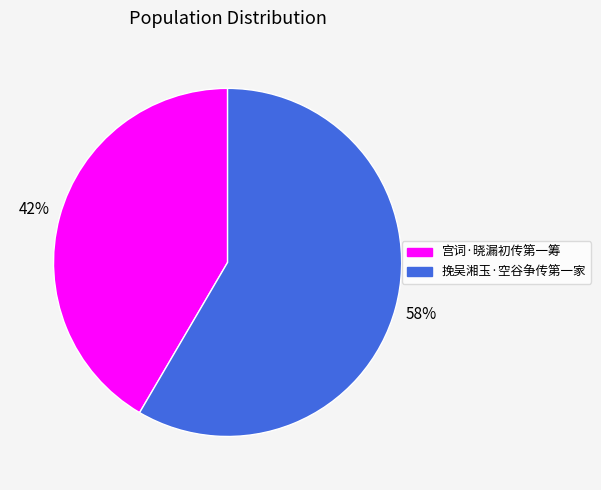

Is it true that 宫词·晓漏初传第一筹 is 42% of the pie?

True